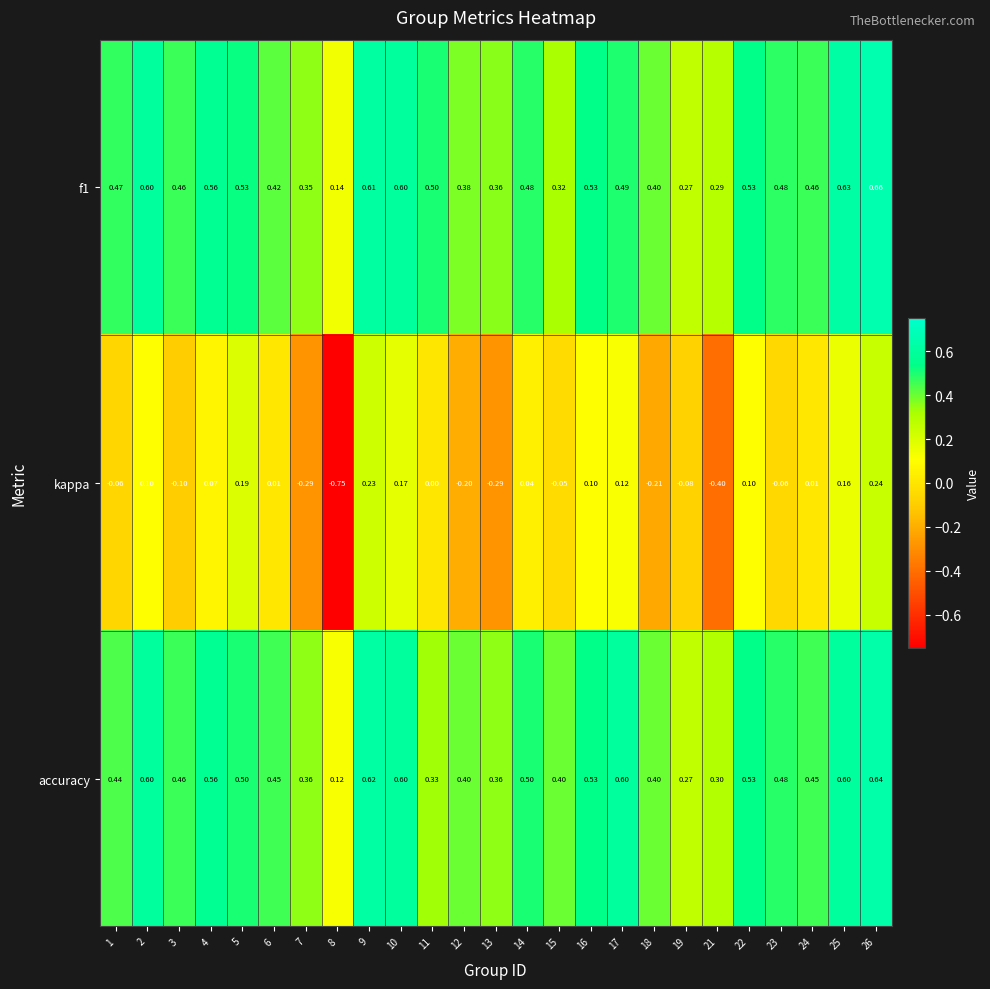

Which series changed the most between 5 and 10?

accuracy